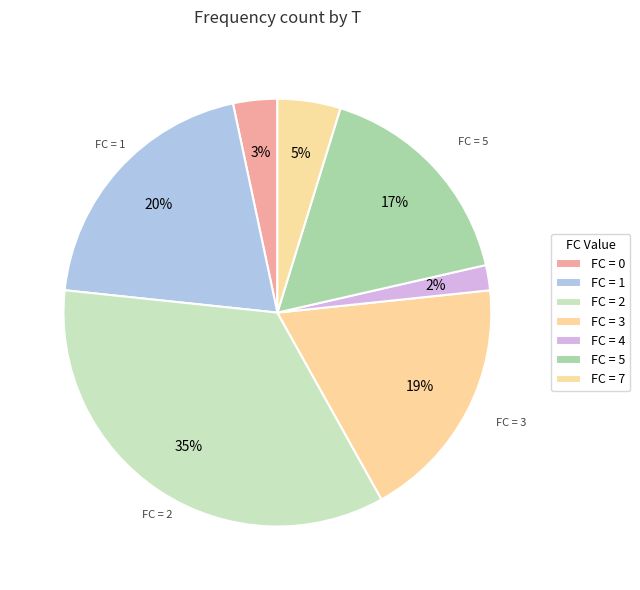

Count the number of slices in the pie.

7